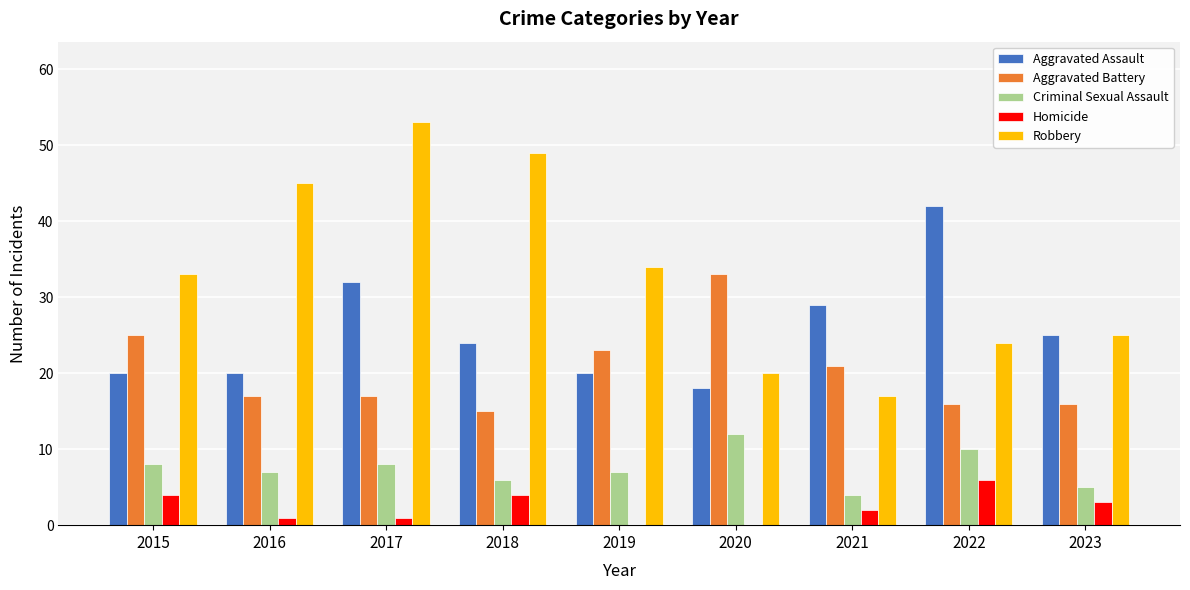

Which series has the largest range (max minus min)?

Robbery